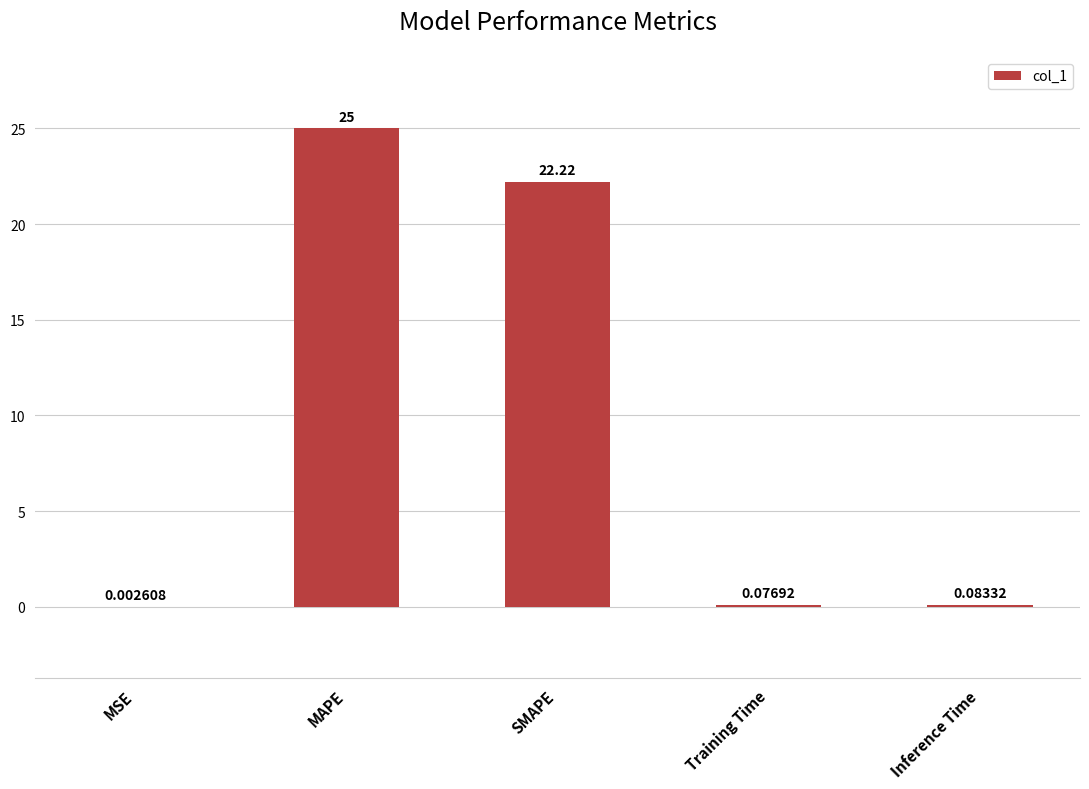

Where is the data nearest to the value 12?

SMAPE